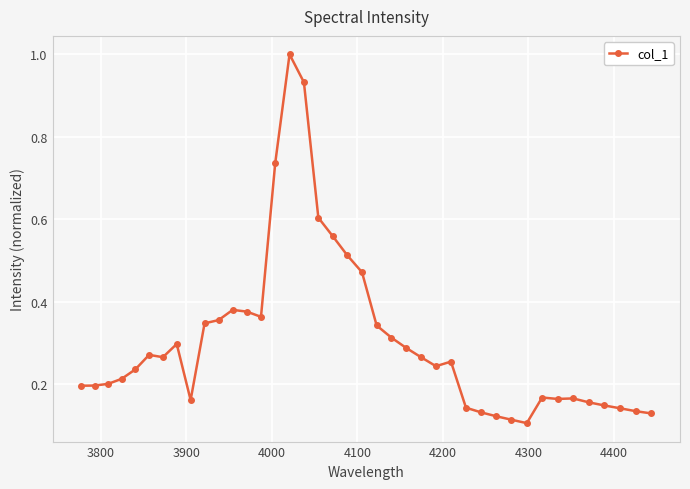

What is the greatest value displayed?

1.0